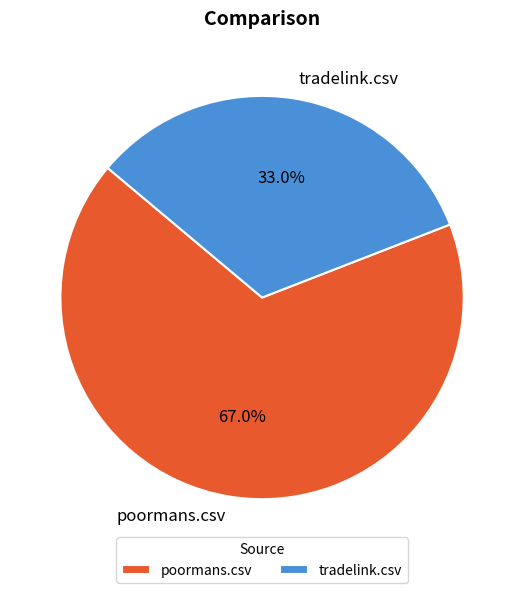

To the nearest percent, what is the difference between the tradelink.csv and poormans.csv slice percentages?

34%